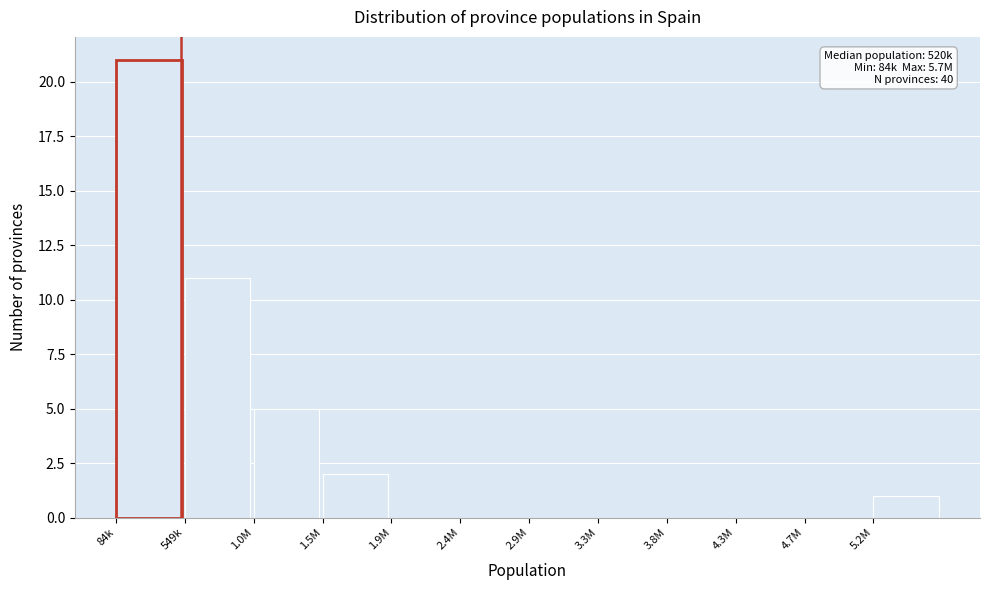

Reading left to right, transcribe all the data shown in this chart.

84k=21	549k=11	1.0M=5	1.5M=2	1.9M=0	2.4M=0	2.9M=0	3.3M=0	3.8M=0	4.3M=0	4.7M=0	5.2M=1